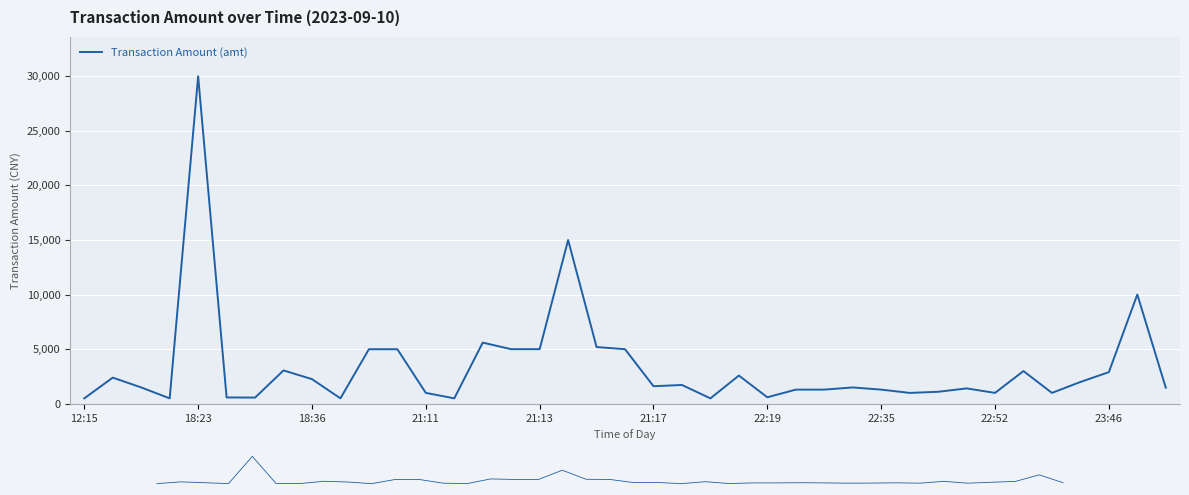

How many interior local peaks (higher than both neighbors) does the data have?

11